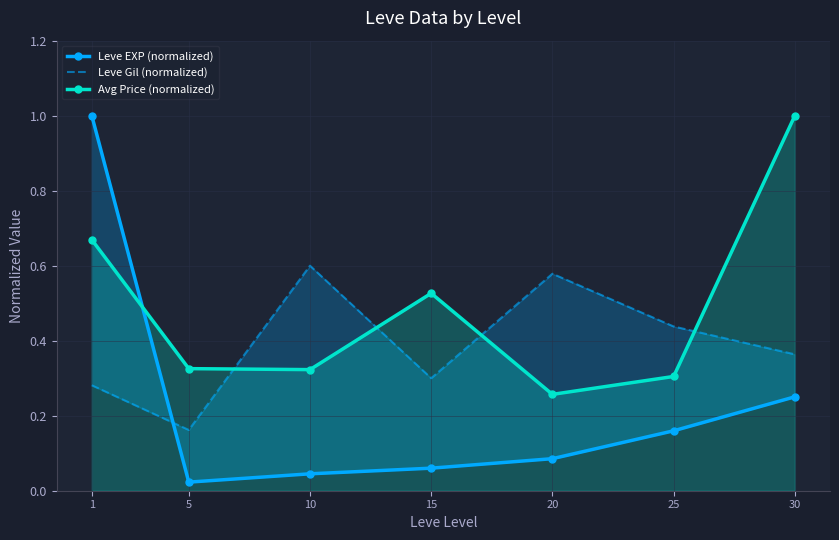

How many interior local valleys does the Avg Price (normalized) series have?

2